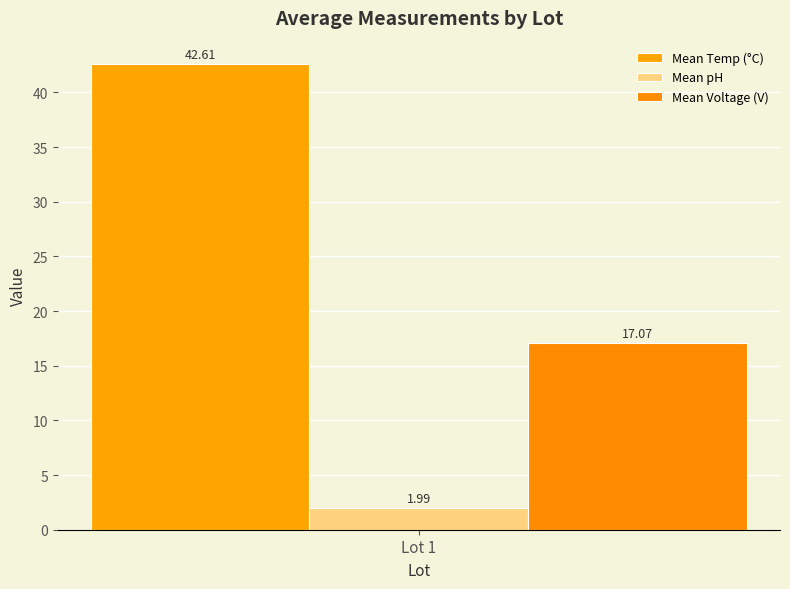

What are all the series names shown in the legend?

Mean Temp (°C), Mean pH, Mean Voltage (V)